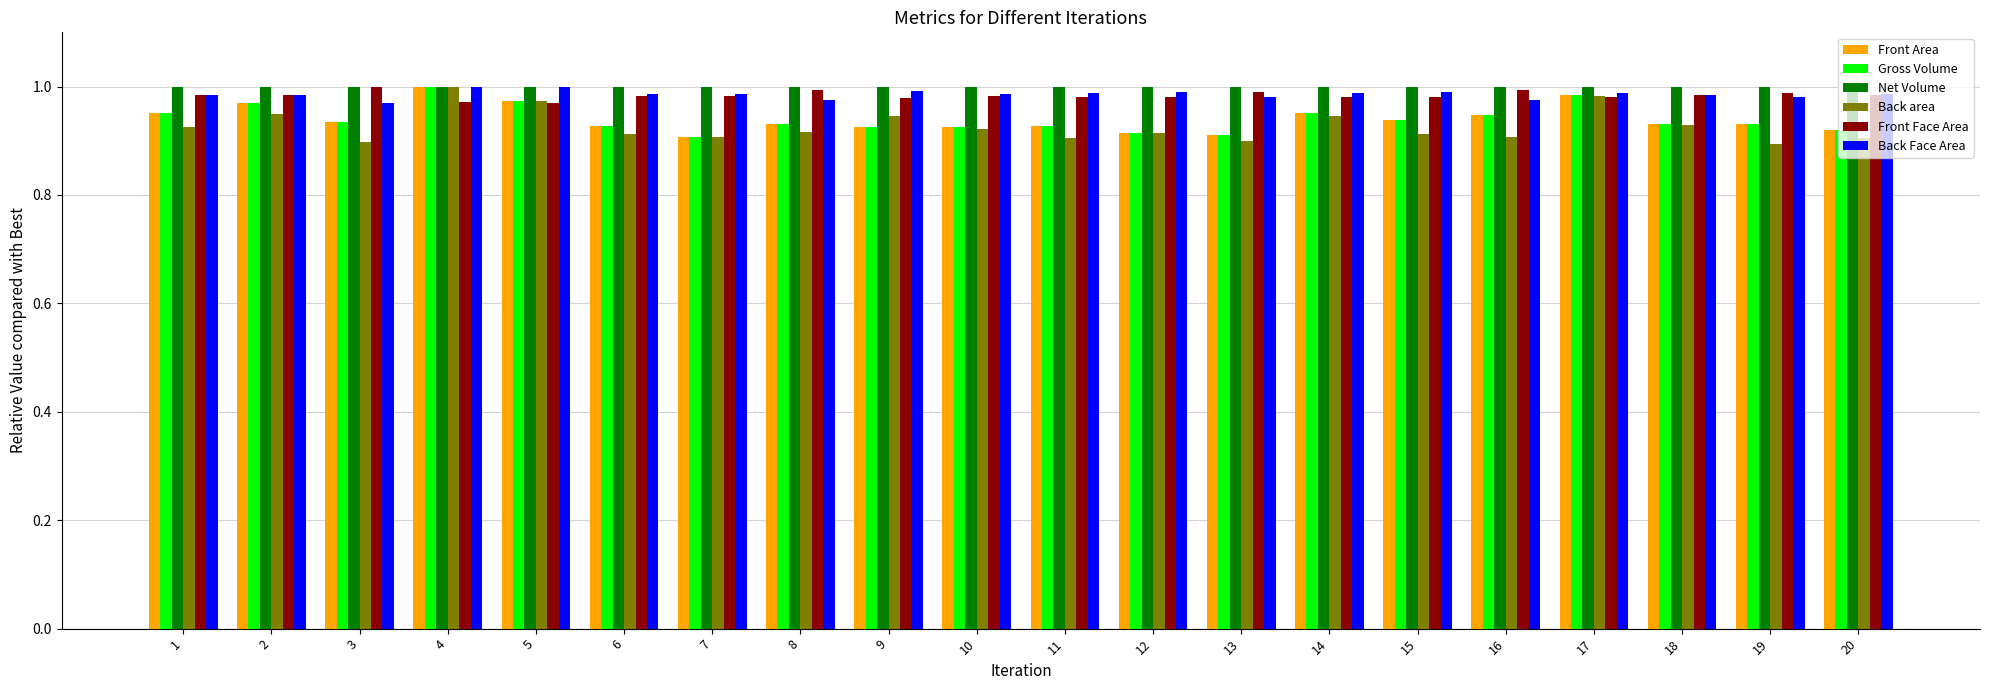

Which series has the widest spread of values?

Back area